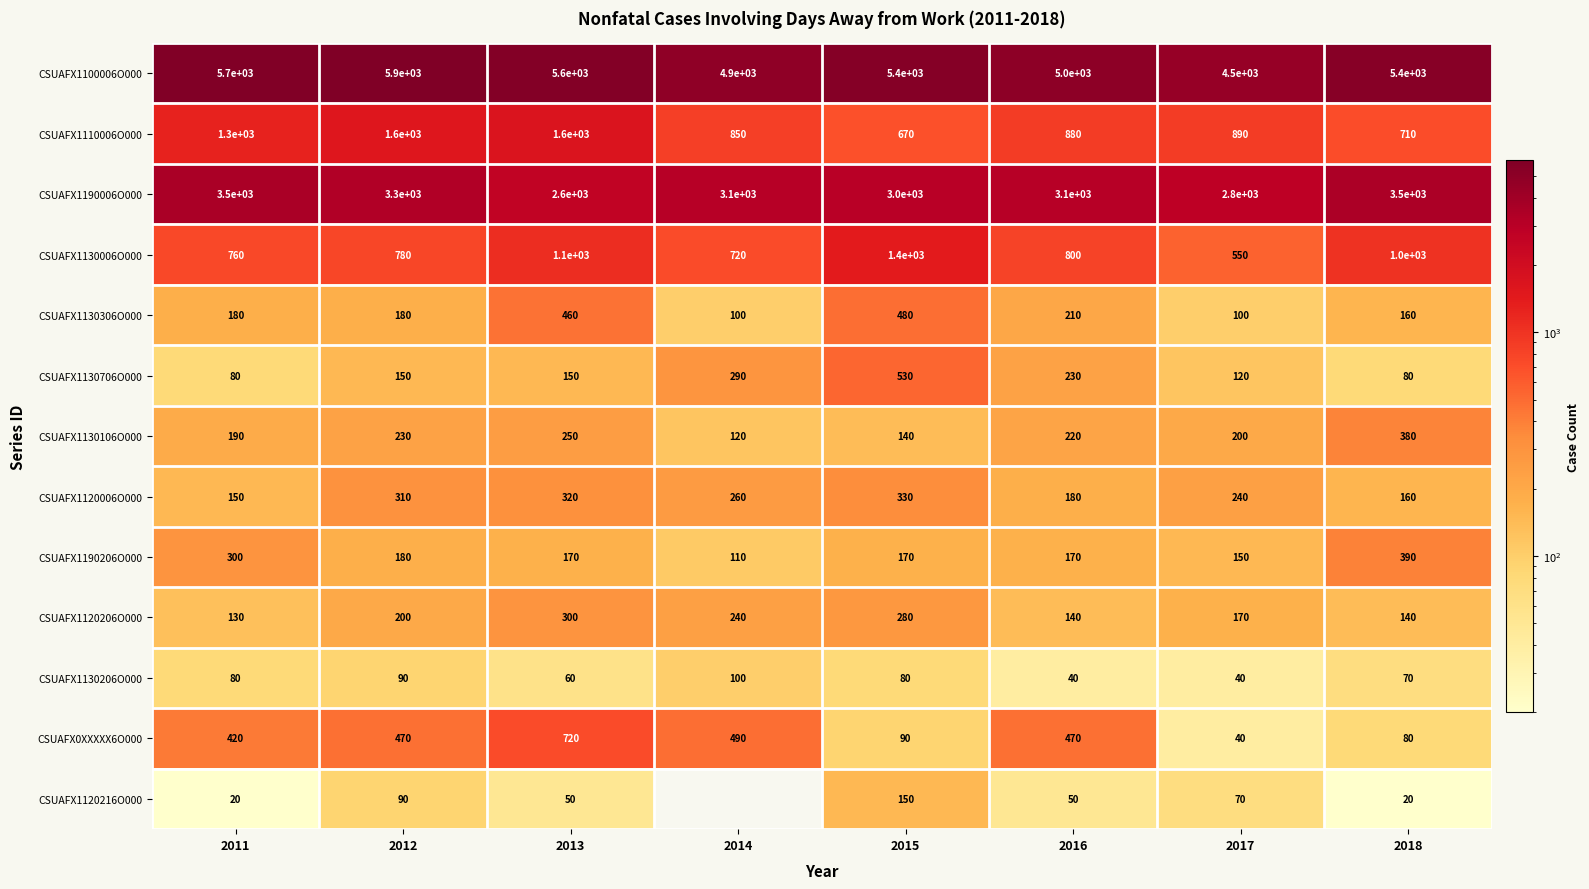

How many values in the CSUAFX1190006O000 series are below 3100?

3